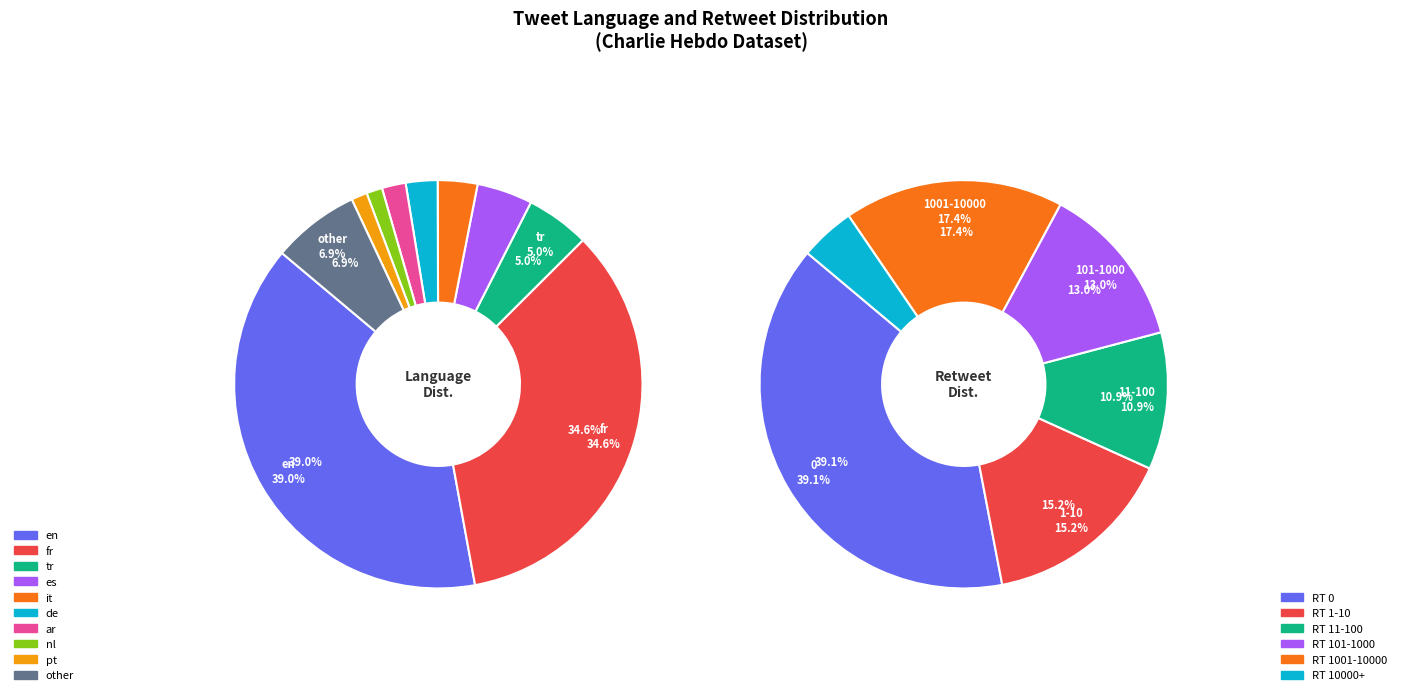

True or false: 33 accounts for 1% of the total.

False